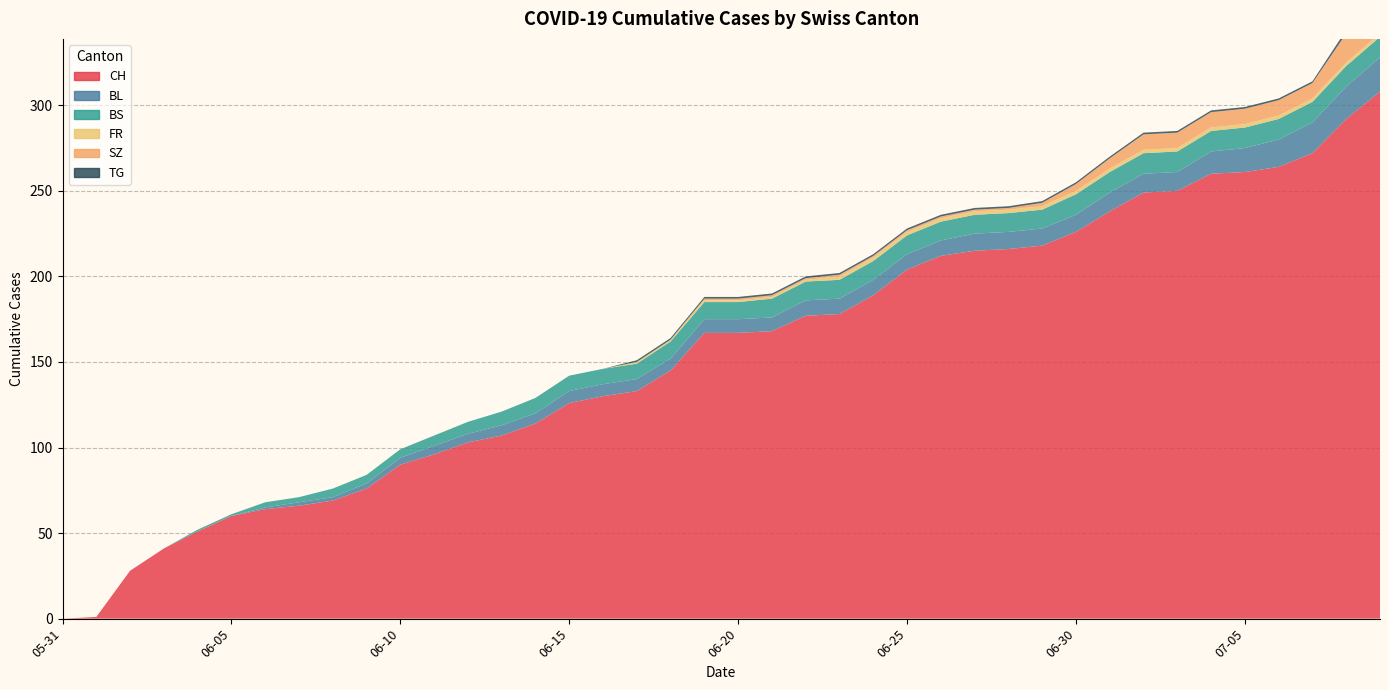

Reading left to right, extract all data points from this chart.

CH: 2020-05-31=0	2020-06-01=1	2020-06-02=28	2020-06-03=41	2020-06-04=51	2020-06-05=60	2020-06-06=64	2020-06-07=66	2020-06-08=69	2020-06-09=76	2020-06-10=90	2020-06-11=96	2020-06-12=103	2020-06-13=107	2020-06-14=114	2020-06-15=126	2020-06-16=130	2020-06-17=133	2020-06-18=145	2020-06-19=167	2020-06-20=167	2020-06-21=168	2020-06-22=177	2020-06-23=178	2020-06-24=189	2020-06-25=204	2020-06-26=212	2020-06-27=215	2020-06-28=216	2020-06-29=218	2020-06-30=226	2020-07-01=238	2020-07-02=249	2020-07-03=250	2020-07-04=260	2020-07-05=261	2020-07-06=264	2020-07-07=272	2020-07-08=292	2020-07-09=308
BL: 2020-05-31=0	2020-06-01=0	2020-06-02=0	2020-06-03=0	2020-06-04=0	2020-06-05=0	2020-06-06=1	2020-06-07=2	2020-06-08=2	2020-06-09=3	2020-06-10=4	2020-06-11=5	2020-06-12=5	2020-06-13=6	2020-06-14=6	2020-06-15=7	2020-06-16=7	2020-06-17=7	2020-06-18=7	2020-06-19=8	2020-06-20=8	2020-06-21=8	2020-06-22=9	2020-06-23=9	2020-06-24=9	2020-06-25=9	2020-06-26=9	2020-06-27=10	2020-06-28=10	2020-06-29=10	2020-06-30=10	2020-07-01=11	2020-07-02=11	2020-07-03=11	2020-07-04=13	2020-07-05=14	2020-07-06=16	2020-07-07=18	2020-07-08=19	2020-07-09=20
BS: 2020-05-31=0	2020-06-01=0	2020-06-02=0	2020-06-03=0	2020-06-04=1	2020-06-05=1	2020-06-06=3	2020-06-07=3	2020-06-08=5	2020-06-09=5	2020-06-10=5	2020-06-11=6	2020-06-12=7	2020-06-13=8	2020-06-14=9	2020-06-15=9	2020-06-16=9	2020-06-17=9	2020-06-18=10	2020-06-19=10	2020-06-20=10	2020-06-21=11	2020-06-22=11	2020-06-23=11	2020-06-24=11	2020-06-25=11	2020-06-26=11	2020-06-27=11	2020-06-28=11	2020-06-29=11	2020-06-30=12	2020-07-01=12	2020-07-02=12	2020-07-03=12	2020-07-04=12	2020-07-05=12	2020-07-06=12	2020-07-07=12	2020-07-08=12	2020-07-09=12
FR: 2020-05-31=0	2020-06-01=0	2020-06-02=0	2020-06-03=0	2020-06-04=0	2020-06-05=0	2020-06-06=0	2020-06-07=0	2020-06-08=0	2020-06-09=0	2020-06-10=0	2020-06-11=0	2020-06-12=0	2020-06-13=0	2020-06-14=0	2020-06-15=0	2020-06-16=0	2020-06-17=1	2020-06-18=1	2020-06-19=1	2020-06-20=1	2020-06-21=1	2020-06-22=1	2020-06-23=2	2020-06-24=2	2020-06-25=2	2020-06-26=2	2020-06-27=2	2020-06-28=2	2020-06-29=2	2020-06-30=2	2020-07-01=2	2020-07-02=2	2020-07-03=2	2020-07-04=2	2020-07-05=2	2020-07-06=2	2020-07-07=2	2020-07-08=2	2020-07-09=2
SZ: 2020-05-31=0	2020-06-01=0	2020-06-02=0	2020-06-03=0	2020-06-04=0	2020-06-05=0	2020-06-06=0	2020-06-07=0	2020-06-08=0	2020-06-09=0	2020-06-10=0	2020-06-11=0	2020-06-12=0	2020-06-13=0	2020-06-14=0	2020-06-15=0	2020-06-16=0	2020-06-17=0	2020-06-18=0	2020-06-19=1	2020-06-20=1	2020-06-21=1	2020-06-22=1	2020-06-23=1	2020-06-24=1	2020-06-25=1	2020-06-26=1	2020-06-27=1	2020-06-28=1	2020-06-29=2	2020-06-30=4	2020-07-01=6	2020-07-02=9	2020-07-03=9	2020-07-04=9	2020-07-05=9	2020-07-06=9	2020-07-07=9	2020-07-08=17	2020-07-09=17
TG: 2020-05-31=0	2020-06-01=0	2020-06-02=0	2020-06-03=0	2020-06-04=0	2020-06-05=0	2020-06-06=0	2020-06-07=0	2020-06-08=0	2020-06-09=0	2020-06-10=0	2020-06-11=0	2020-06-12=0	2020-06-13=0	2020-06-14=0	2020-06-15=0	2020-06-16=0	2020-06-17=1	2020-06-18=1	2020-06-19=1	2020-06-20=1	2020-06-21=1	2020-06-22=1	2020-06-23=1	2020-06-24=1	2020-06-25=1	2020-06-26=1	2020-06-27=1	2020-06-28=1	2020-06-29=1	2020-06-30=1	2020-07-01=1	2020-07-02=1	2020-07-03=1	2020-07-04=1	2020-07-05=1	2020-07-06=1	2020-07-07=1	2020-07-08=2	2020-07-09=2